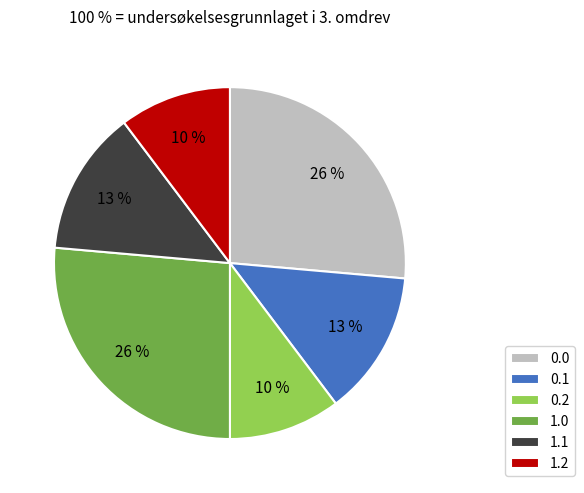

Does 0.0 account for over 50% of the chart?

No